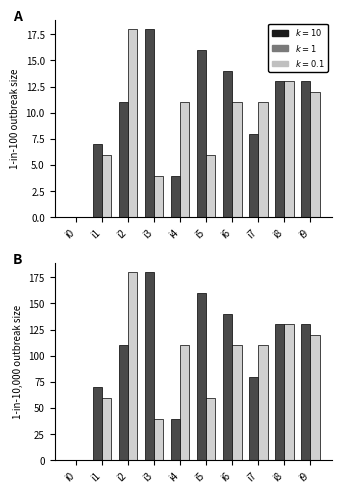

Reading right to left, list all the values displayed in this chart.

k1: 130	130	80	140	160	40	180	110	70	0
k2: 120	130	110	110	60	110	40	180	60	0